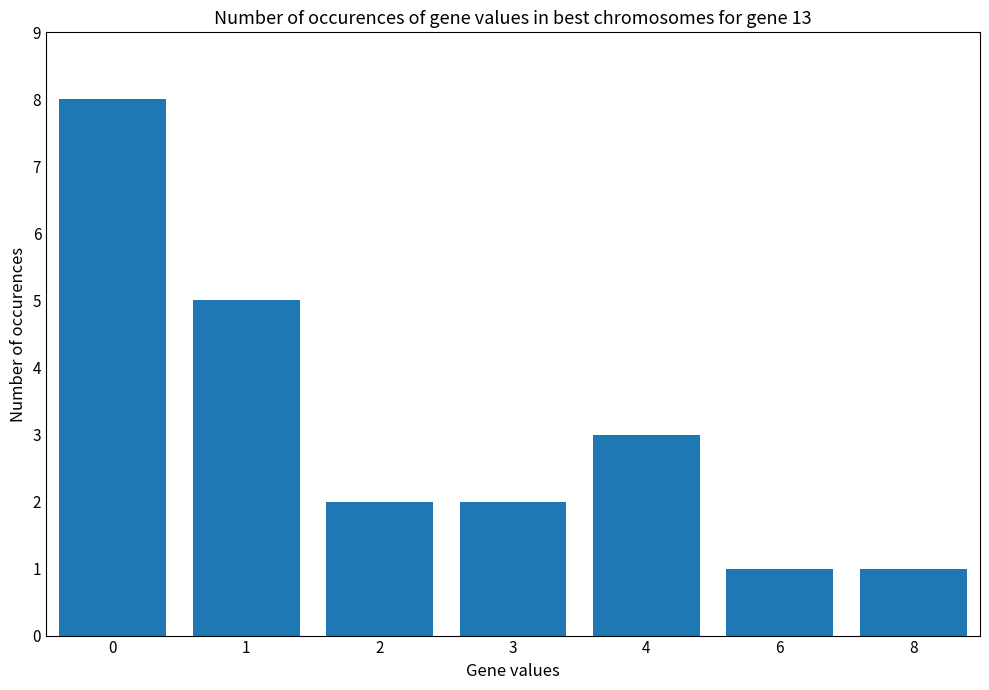

What is the difference between the second highest and second lowest values?

4